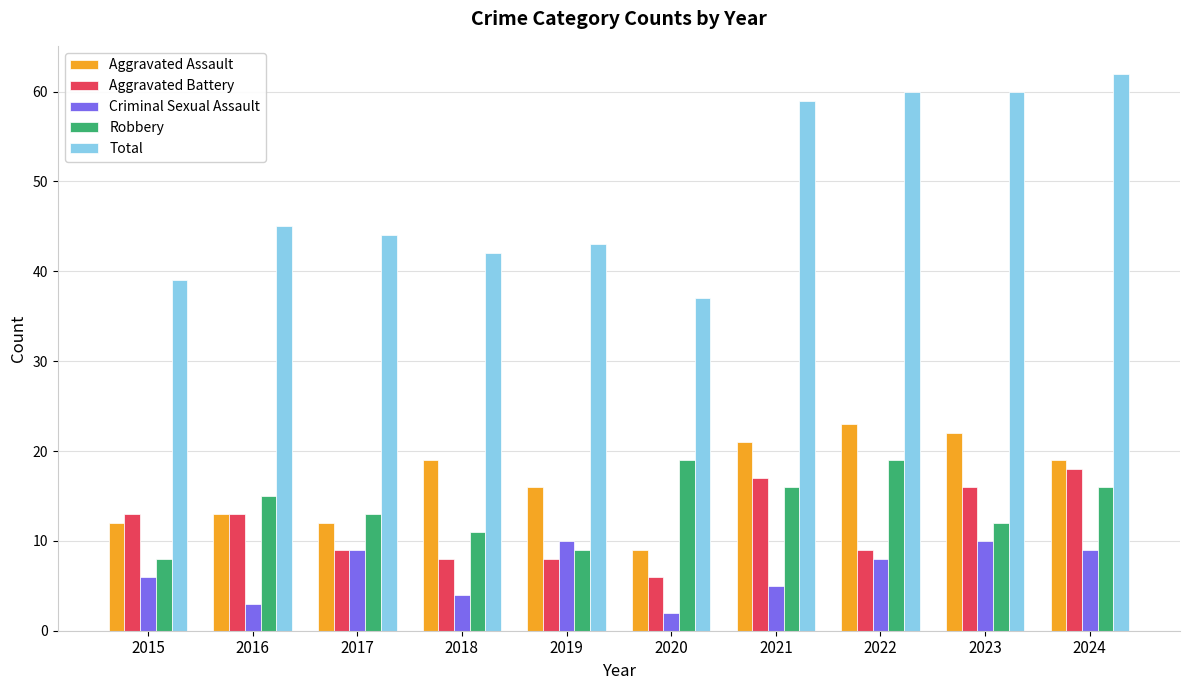

The Robbery series shows 11 at 2018. True or false?

True